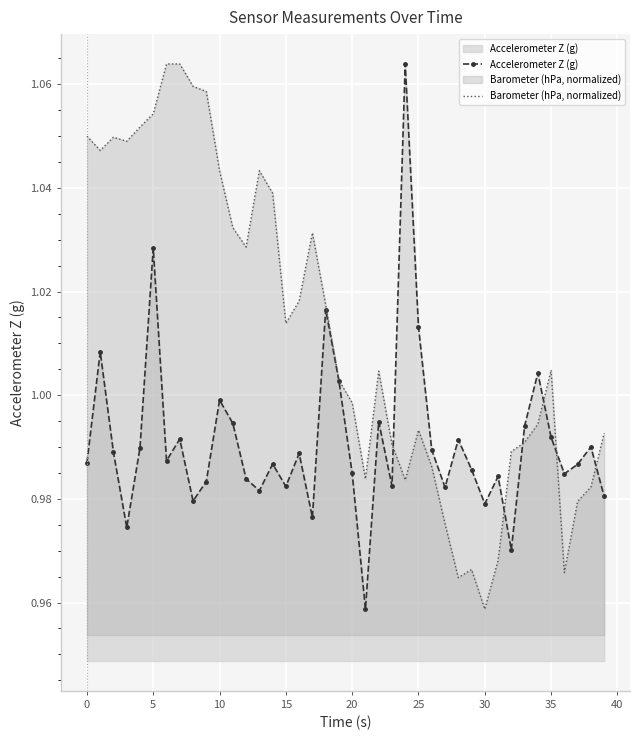

Rank the series by their average value, from highest to lowest.

Barometer (hPa, normalized), Accelerometer Z (g)